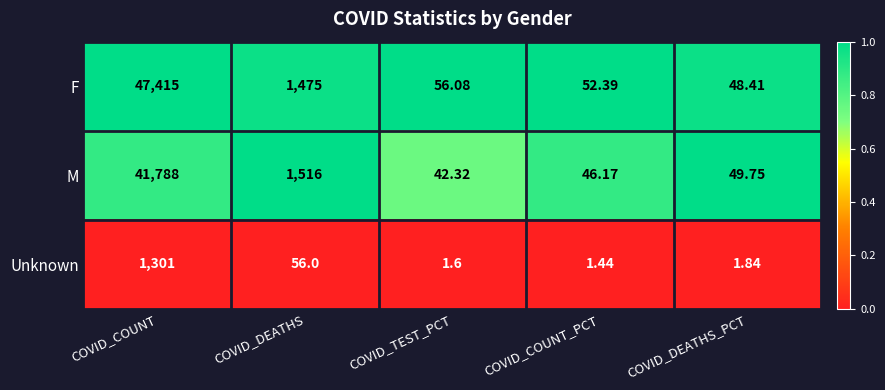

Which series has the largest range (max minus min)?

F